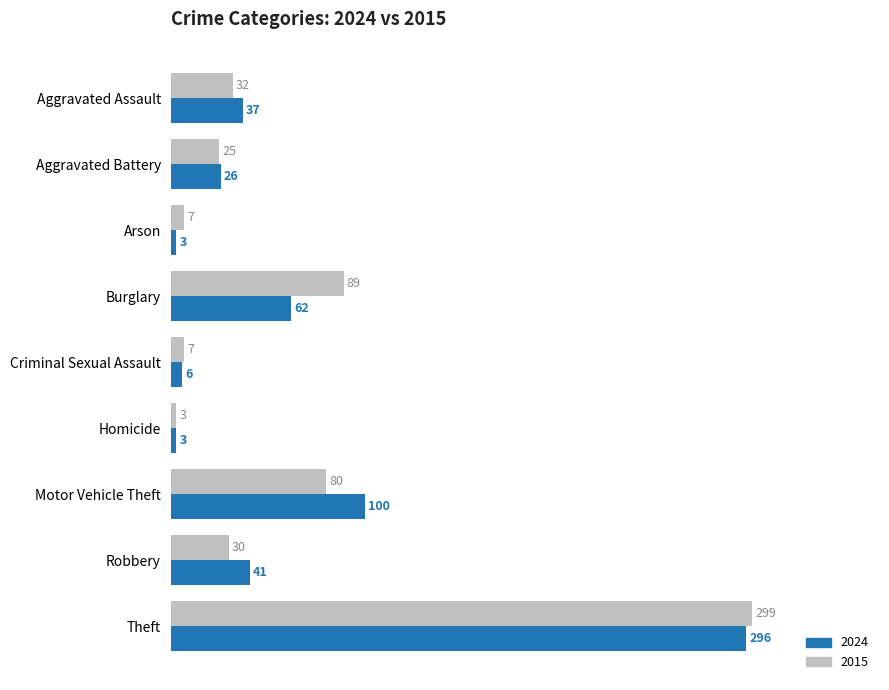

How many values in the 2015 series are below 30?

4